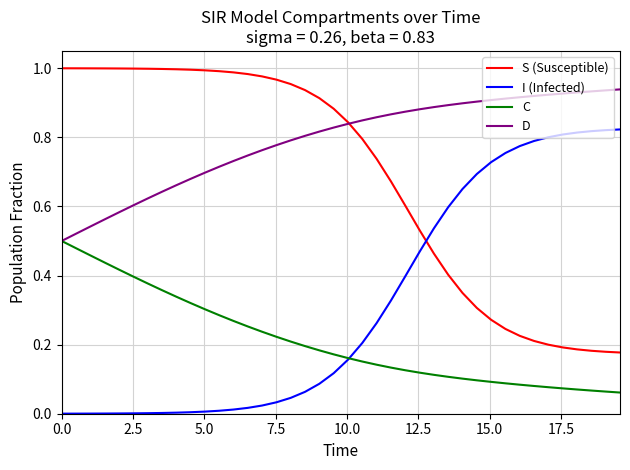

List the series in order of their overall mean, lowest first.

C, I (Infected), S (Susceptible), D